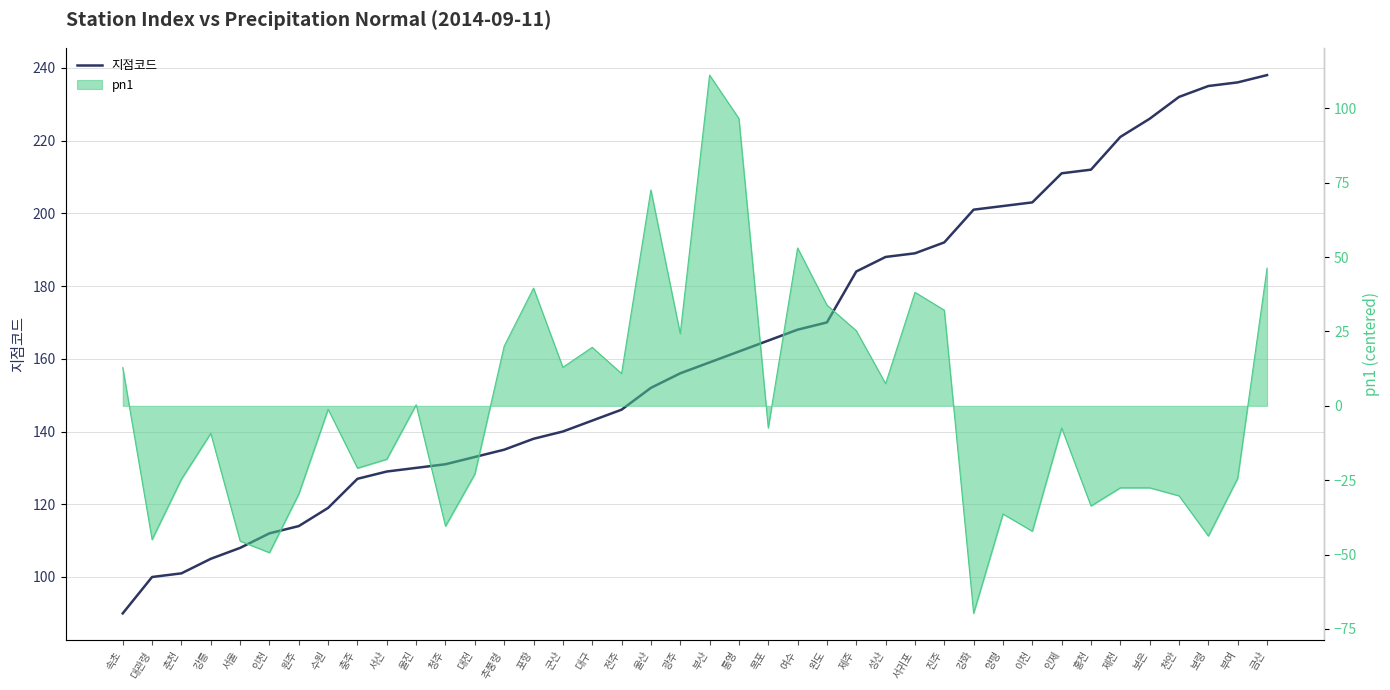

What is the label of the 9th point from the right?

이천